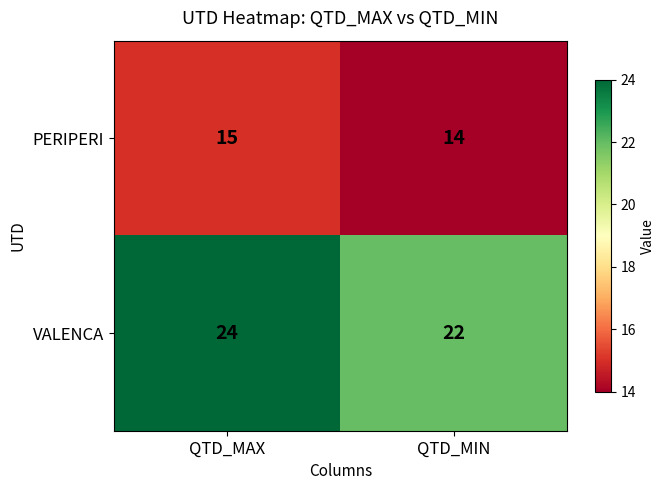

Which category has the highest value across all series?

QTD_MAX